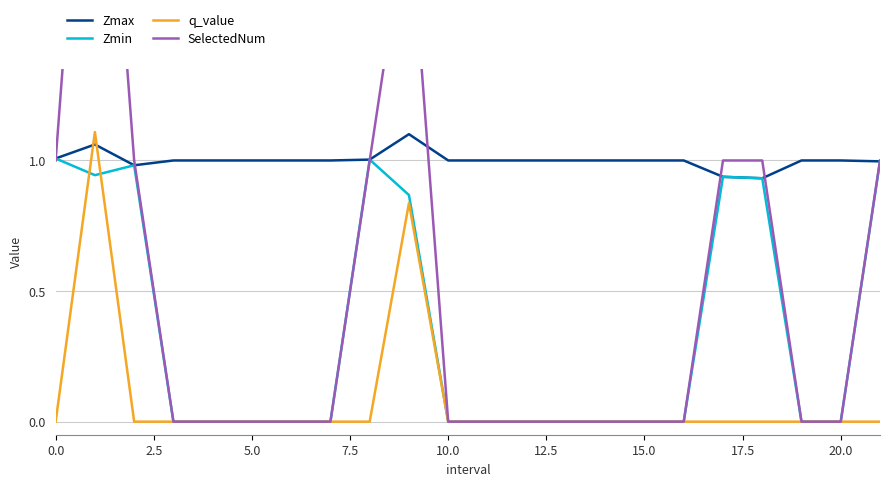

The q_value series shows 0.0 at 15.0. True or false?

True